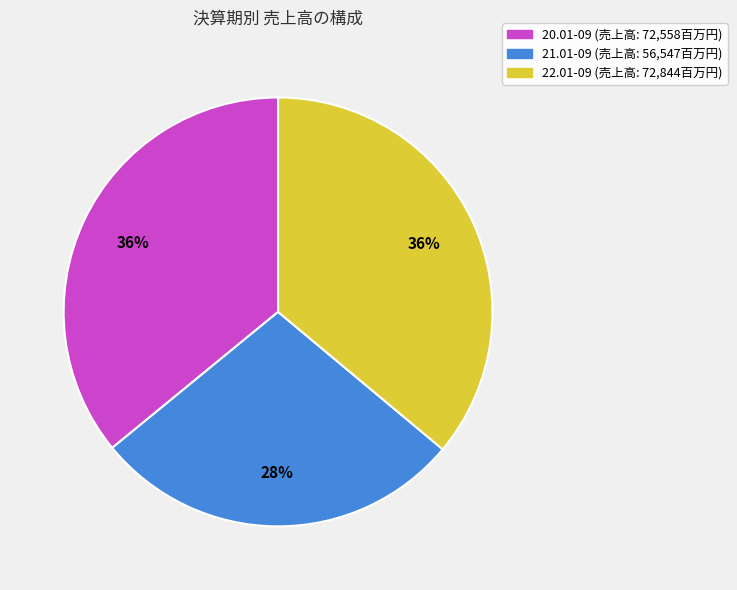

Which category has the smallest portion of the pie?

21.01-09